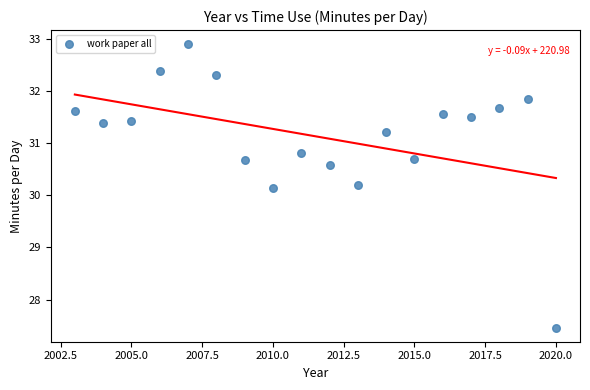

What is the range of Y values (max minus min)?

5.4